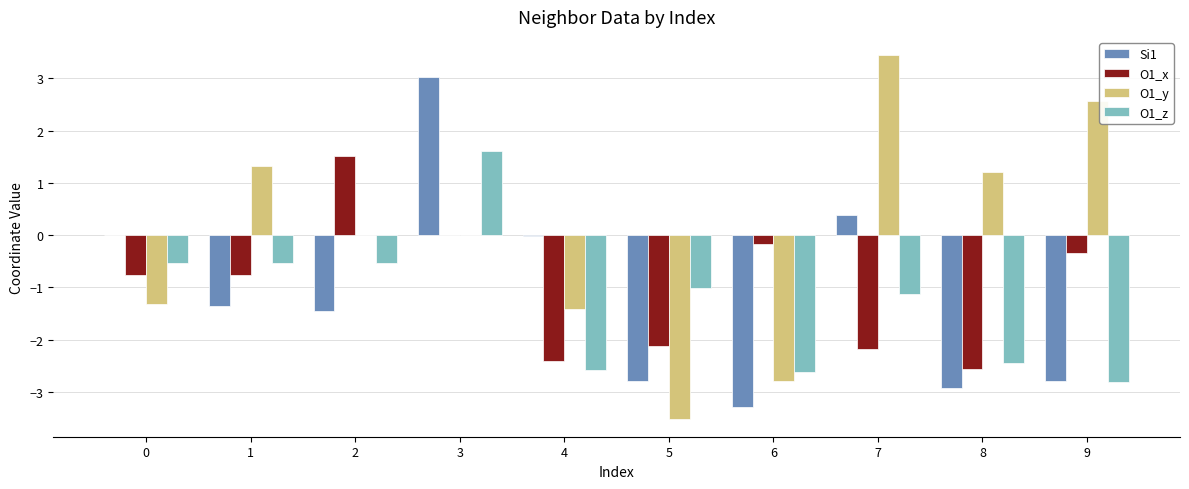

How many groups of bars are there?

10